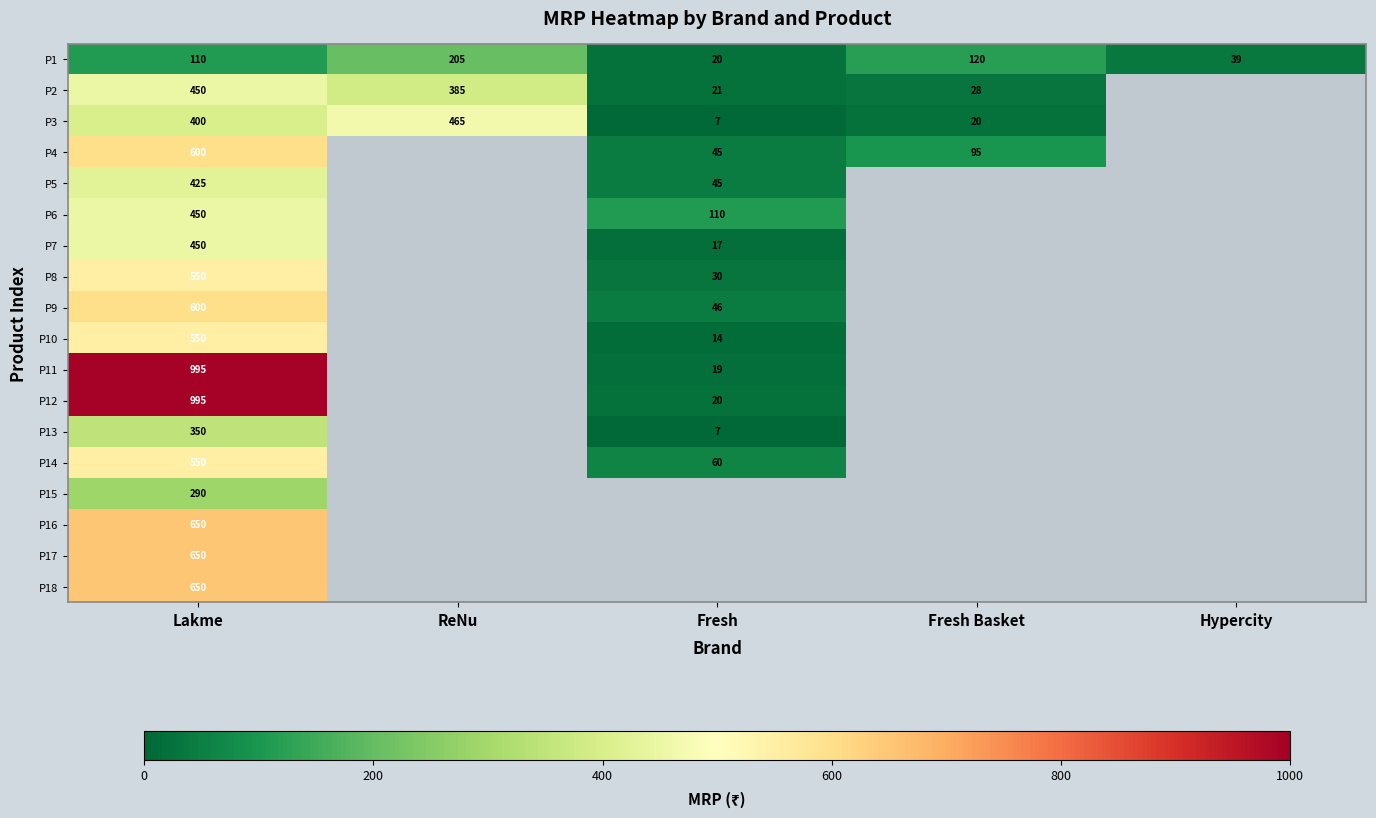

What is the total value across all series at Lakme?

9715